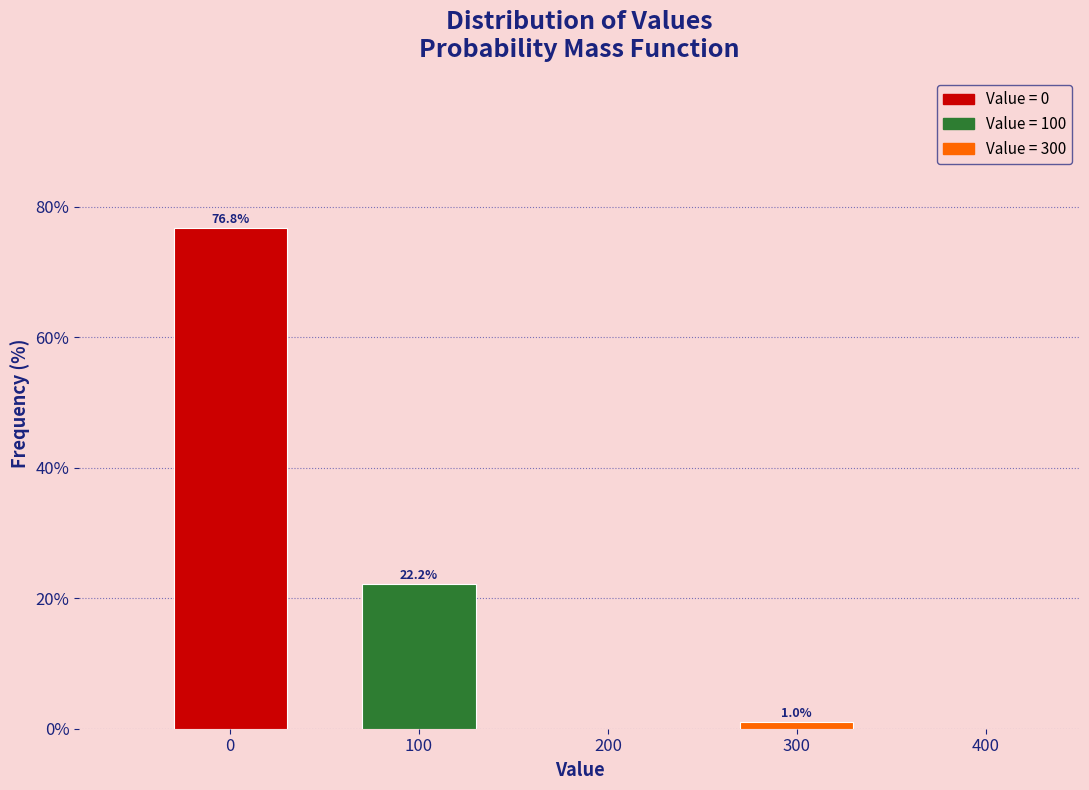

Reading left to right, transcribe all the data shown in this chart.

0=76.8	100=22.2	300=1.0